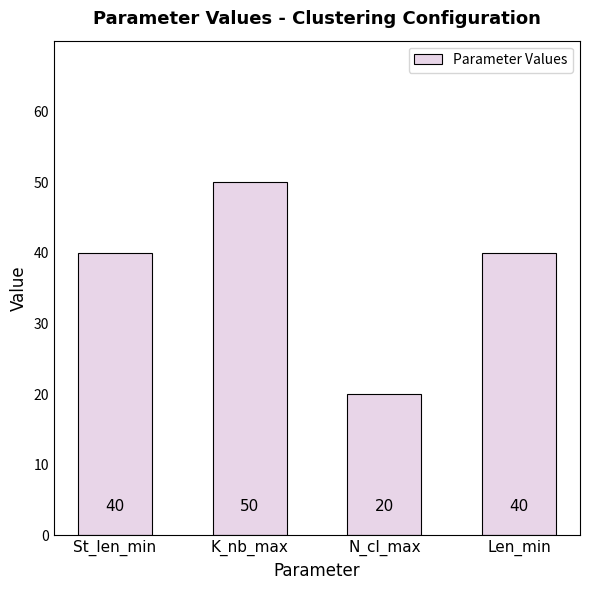

Reading right to left, list all the values displayed in this chart.

Len_min=40	N_cl_max=20	K_nb_max=50	St_len_min=40